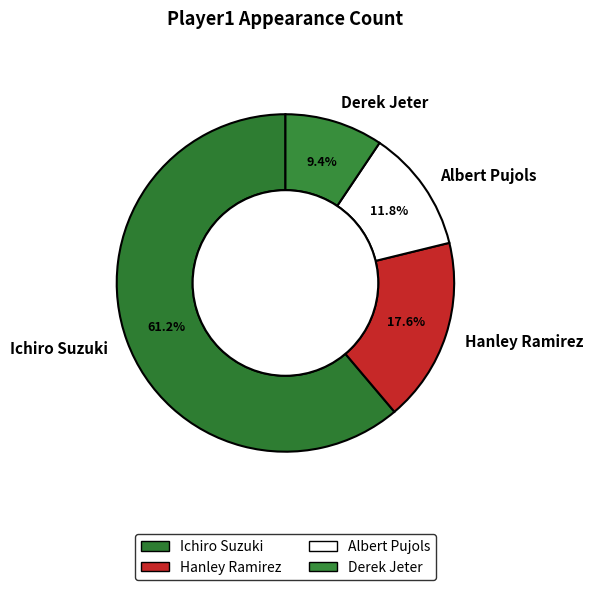

Which category has the biggest portion of the pie?

Ichiro Suzuki